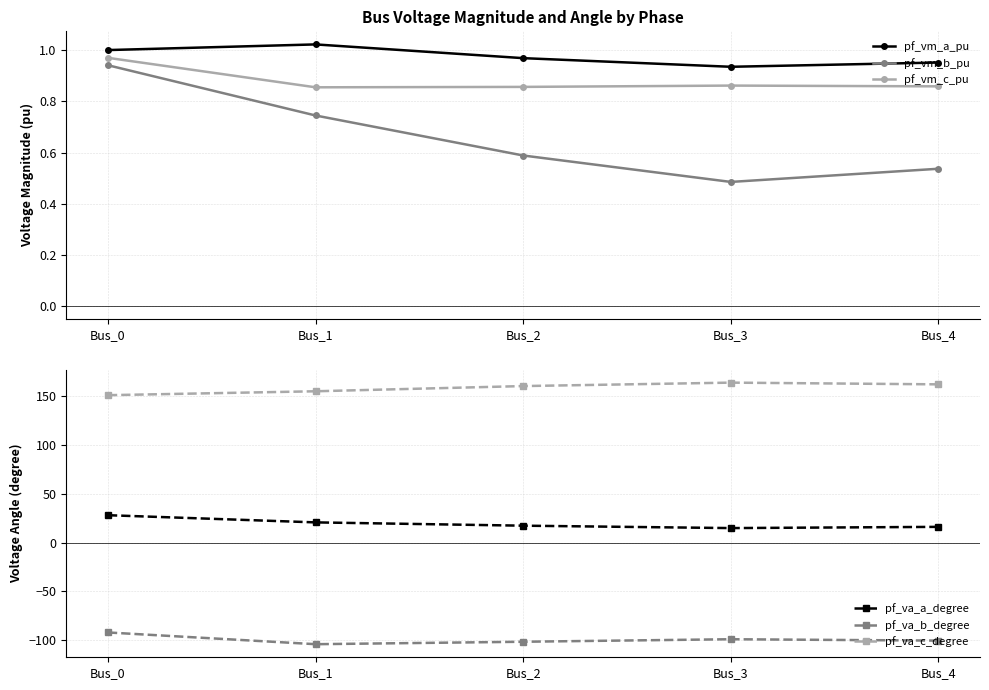

What is the sum of the pf_va_c_degree values at Bus_2 and Bus_3?

324.2